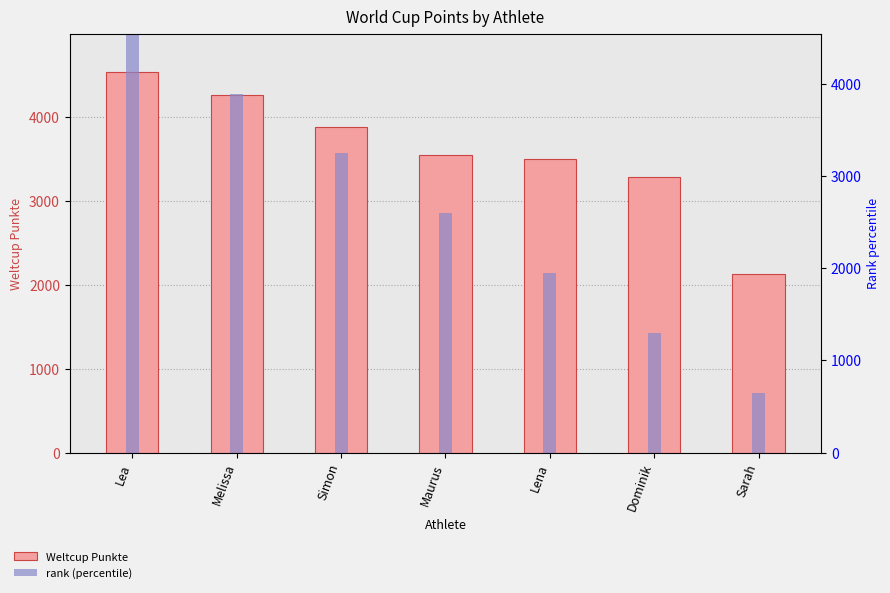

Where does the Weltcup Punkte series first go above 3549?

Lea